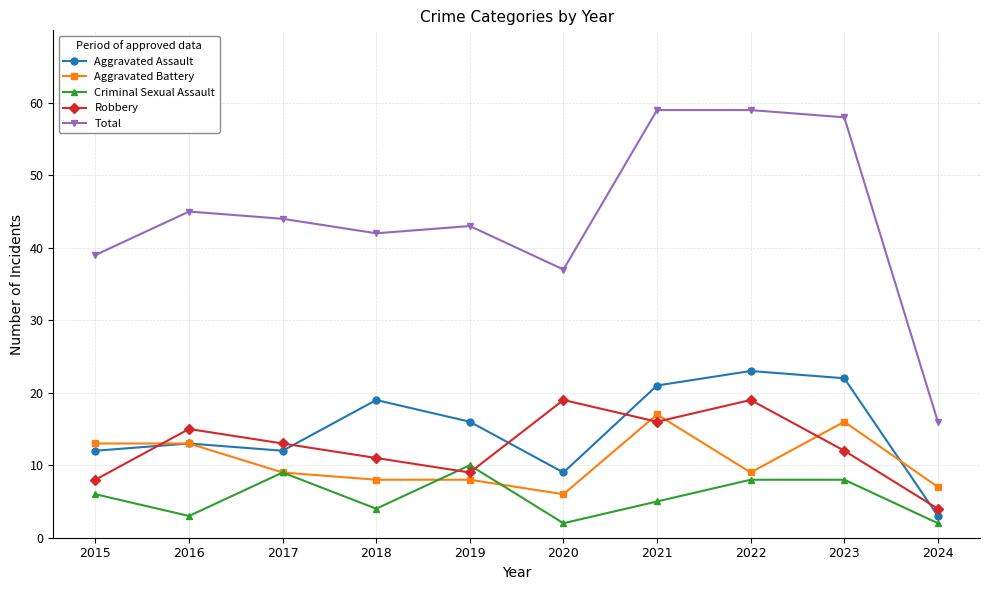

What is the greatest value displayed?

59